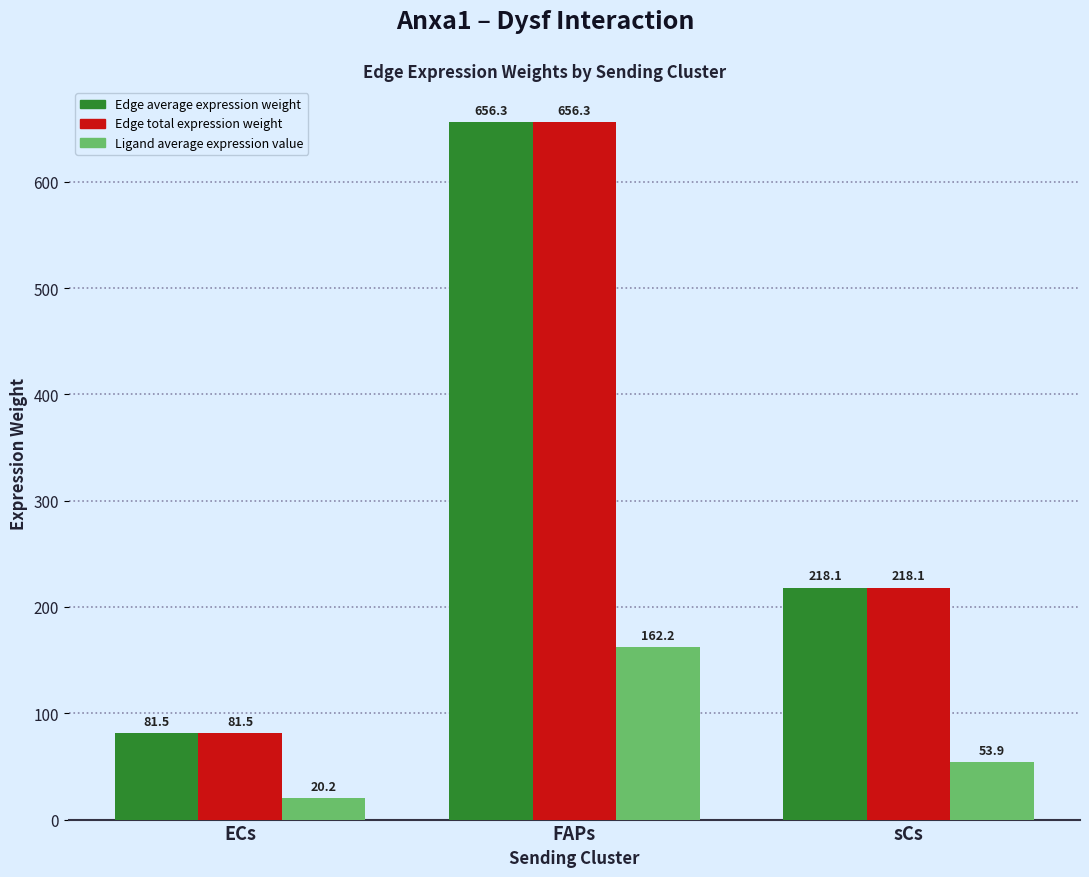

What is the difference between the highest and lowest values at FAPs?

494.1